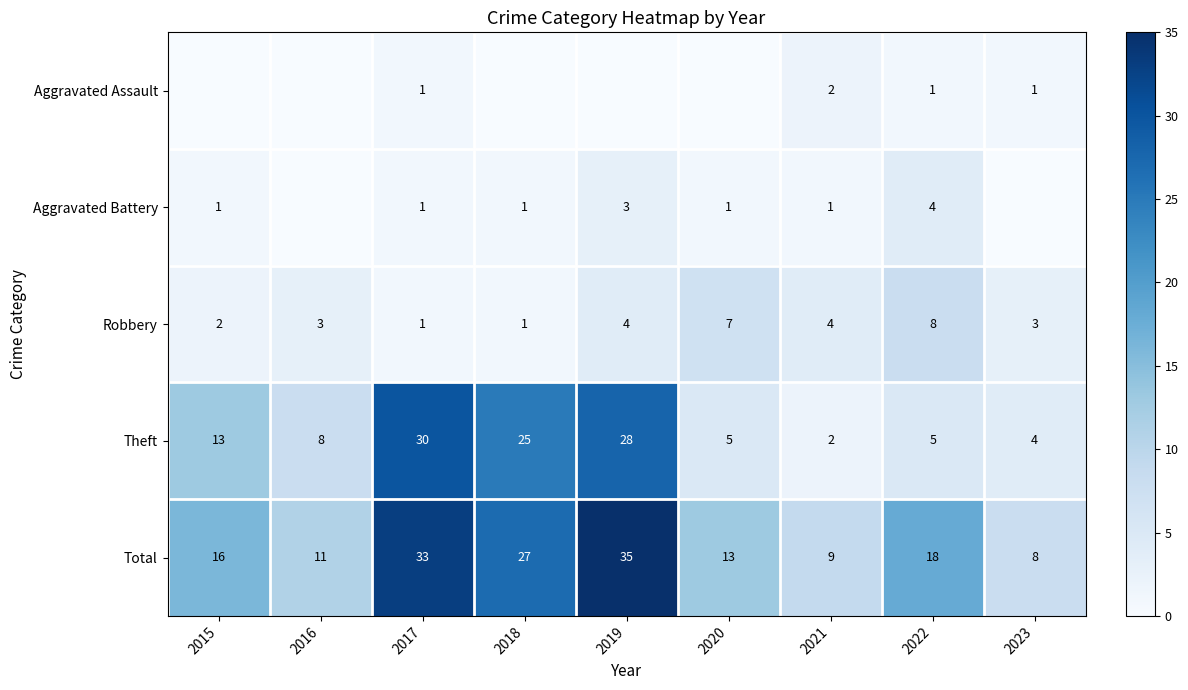

What is the difference between the Theft values at 2020 and 2021?

3